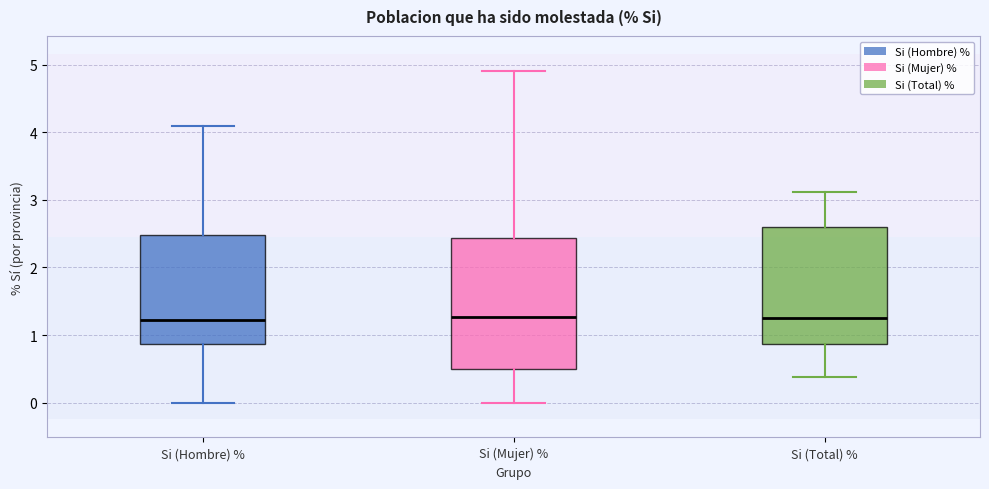

Reading left to right, transcribe this box plot: for each box, give where its median line is, the range the box spans, and where its two whiskers end, as read against the y-axis. The values are not printed on the chart, so give them approximately, as read against the axis.

Si (Hombre) %: median 1.2, box 0.9 to 2.5, whiskers 0.0 to 4.1
Si (Mujer) %: median 1.3, box 0.5 to 2.4, whiskers 0.0 to 4.9
Si (Total) %: median 1.3, box 0.9 to 2.6, whiskers 0.4 to 3.1